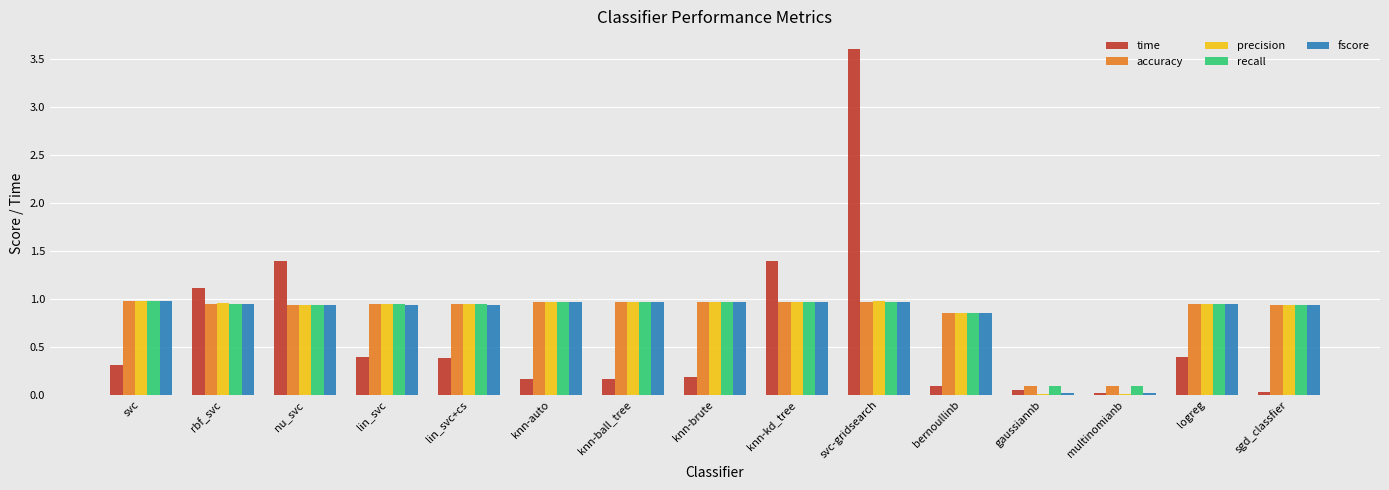

Which label corresponds to the largest value in the chart?

svc-gridsearch